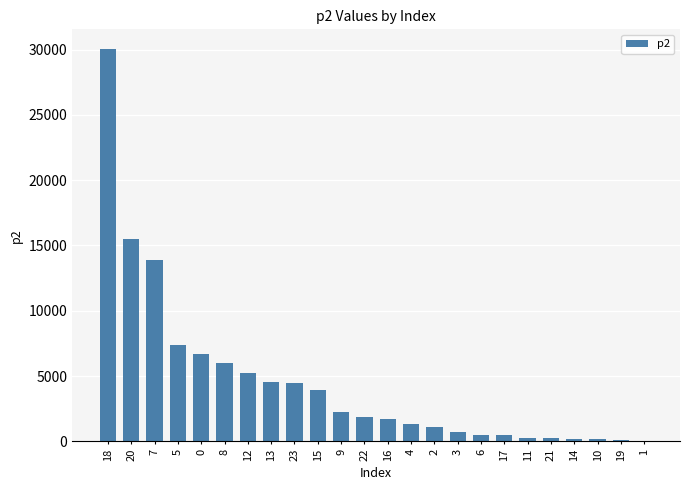

What is the average value?

4522.5